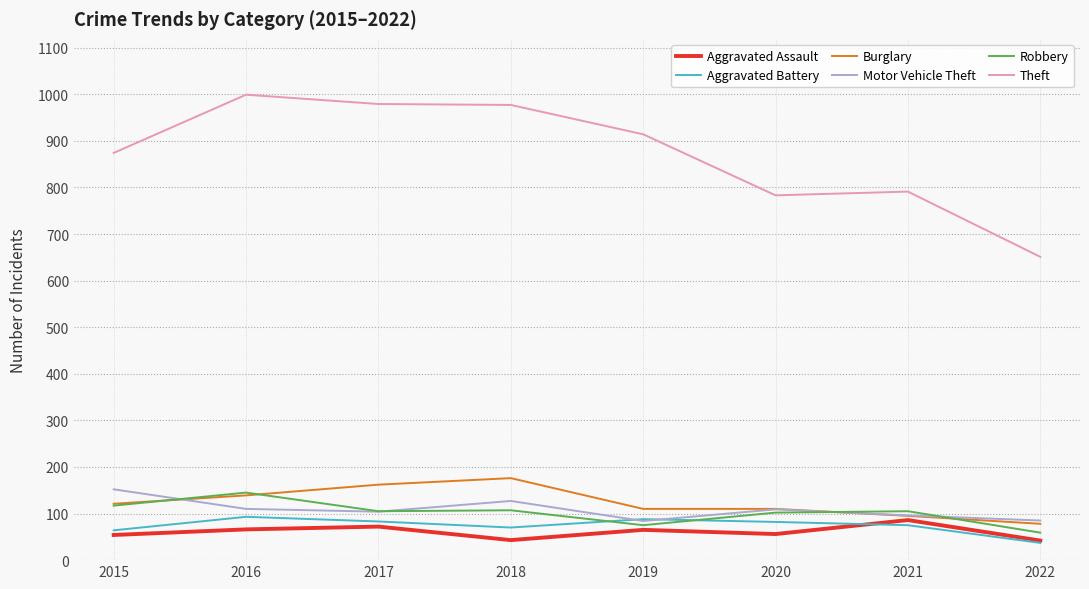

True or false: Robbery has a value of 105 at 2017.

True